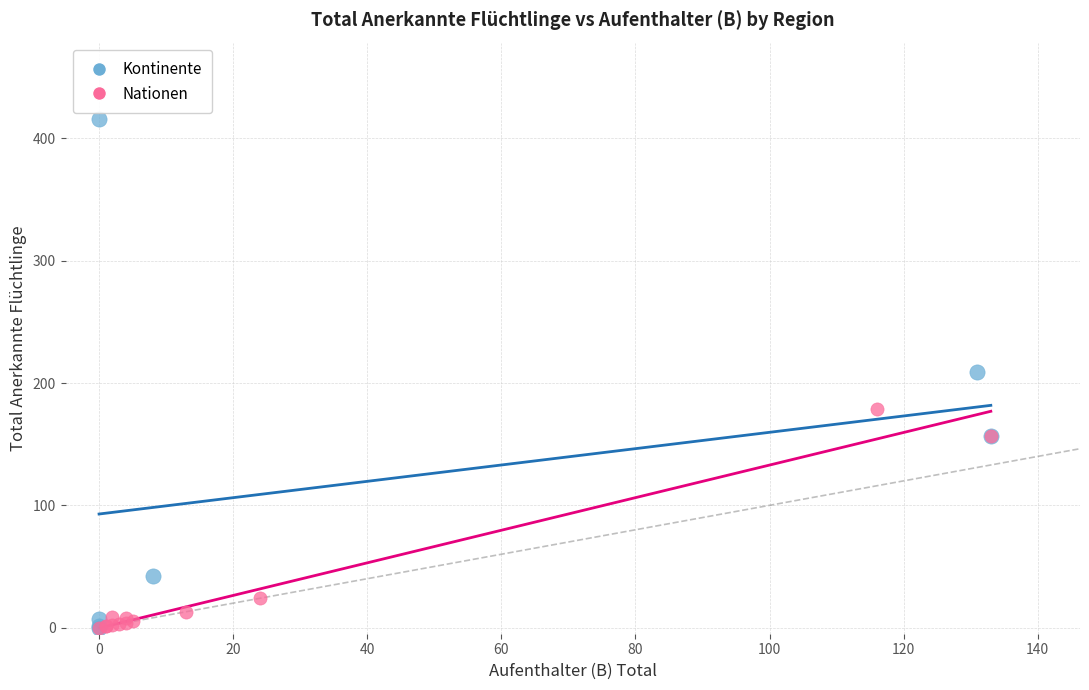

Which series reaches the maximum Y coordinate?

Kontinente